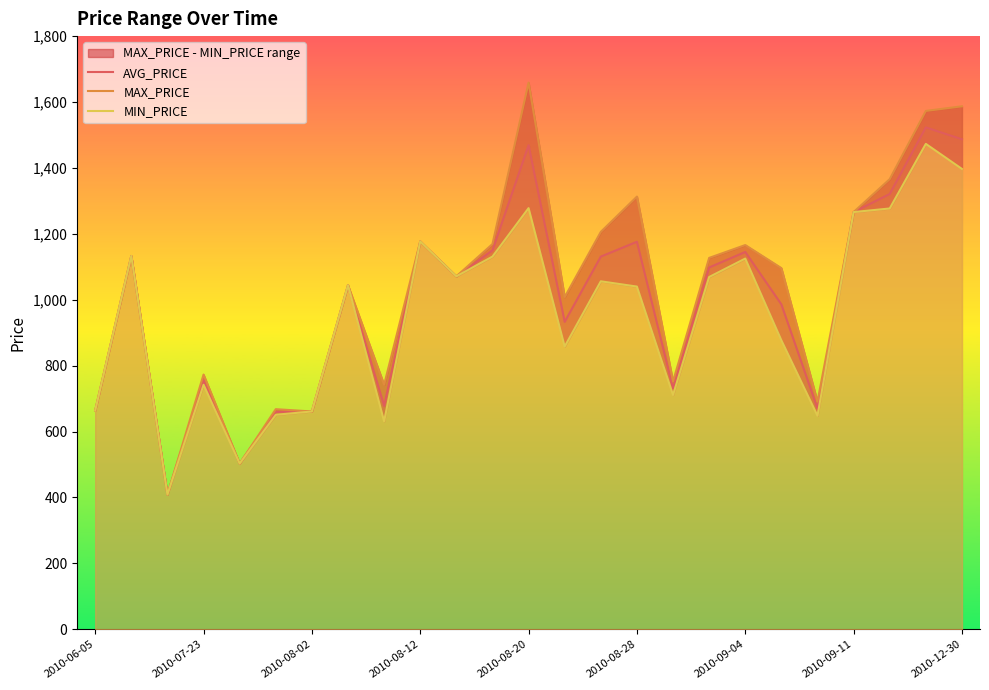

Which series has the largest total across all categories?

MAX_PRICE